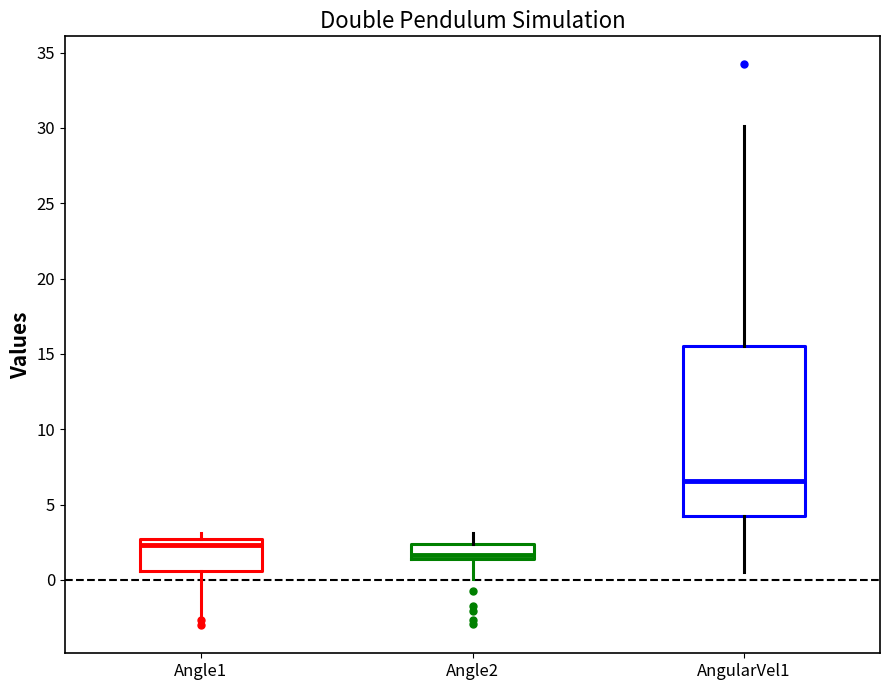

Reading left to right, transcribe this box plot: for each box, give where its median line is, the range the box spans, and where its two whiskers end, as read against the y-axis. The values are not printed on the chart, so give them approximately, as read against the axis.

Angle1: median 2.5 (just below the box's upper edge), box 0.5 to 2.5, whiskers -2.5 to 3.0
Angle2: median 1.5 (just above the box's lower edge), box 1.5 to 2.5, whiskers 0.0 to 3.0
AngularVel1: median 6.5, box 4.0 to 15.5, whiskers 0.5 to 30.0